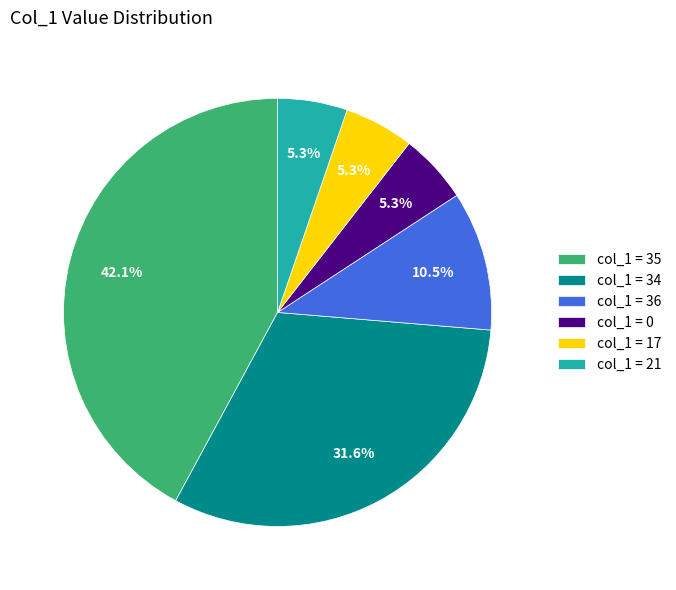

What portion of the pie excludes col_1 = 35?

57.9%